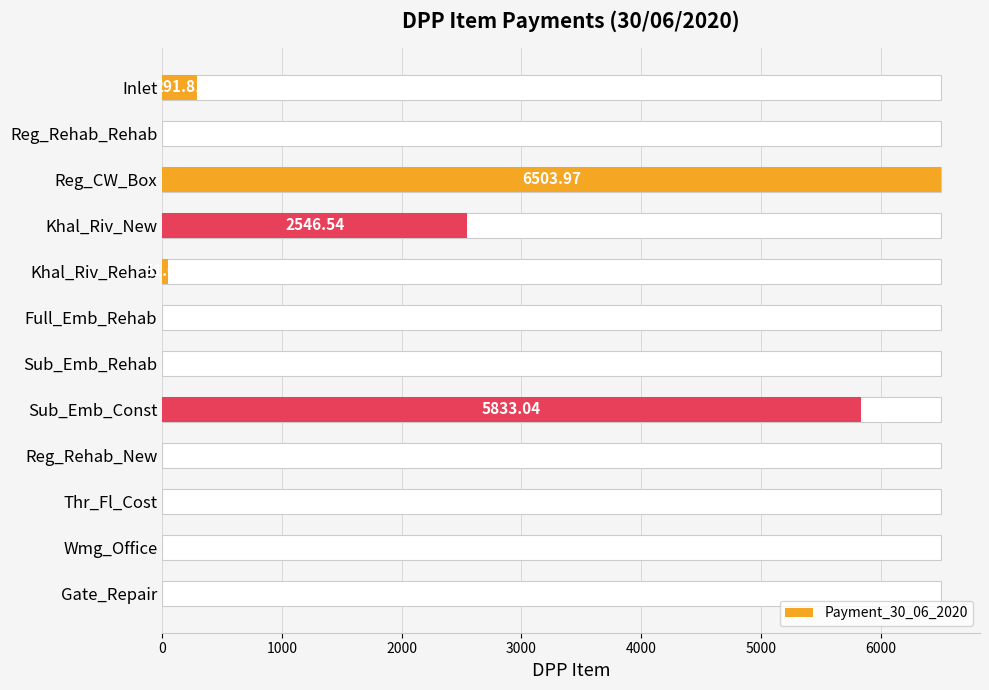

The value at Full_Emb_Rehab is 0.0. True or false?

True